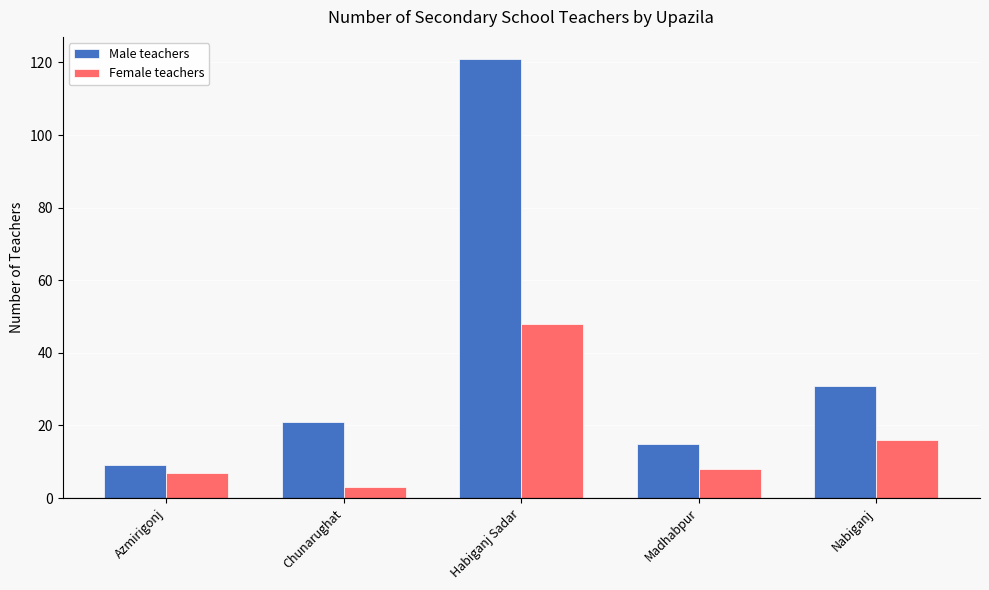

At how many categories does at least one series exceed 39?

1